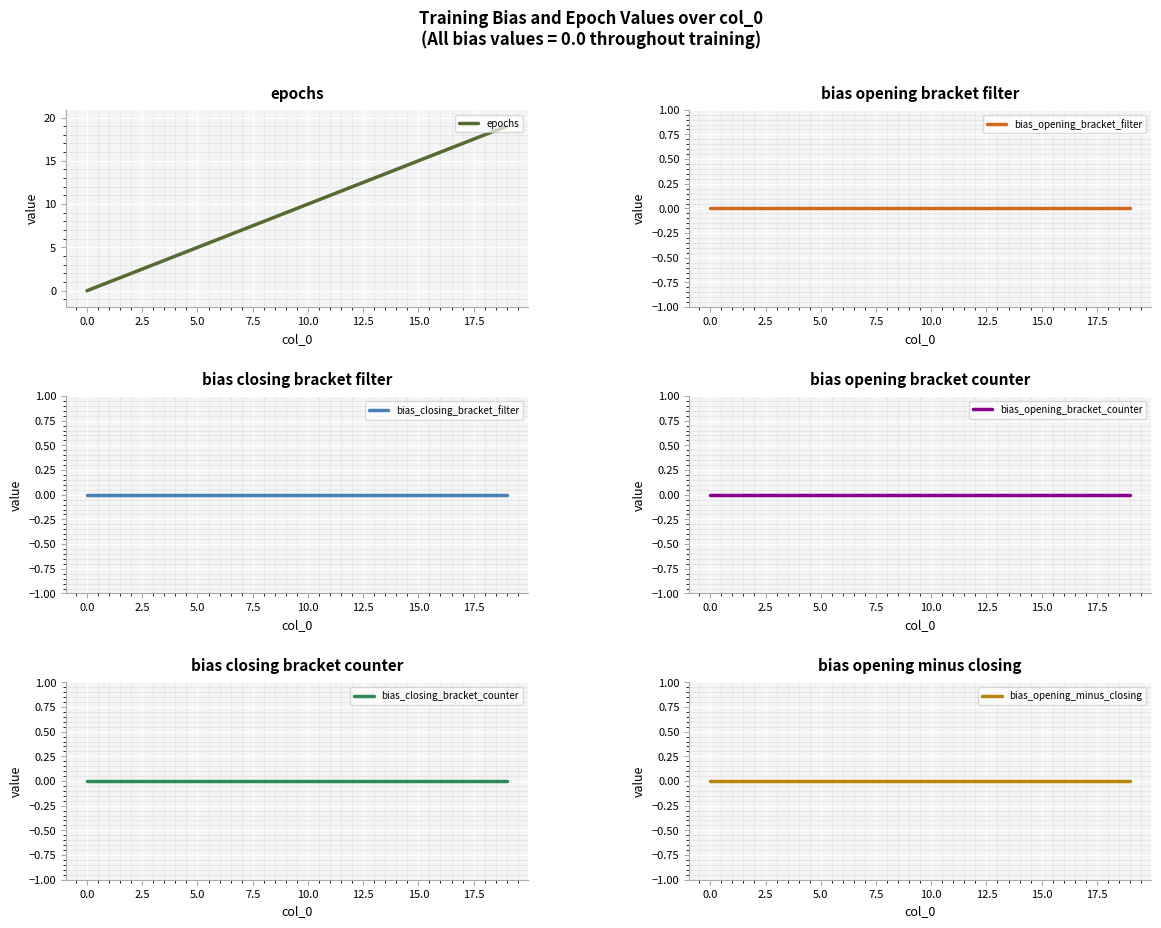

At which category is the sum across all series the highest?

19